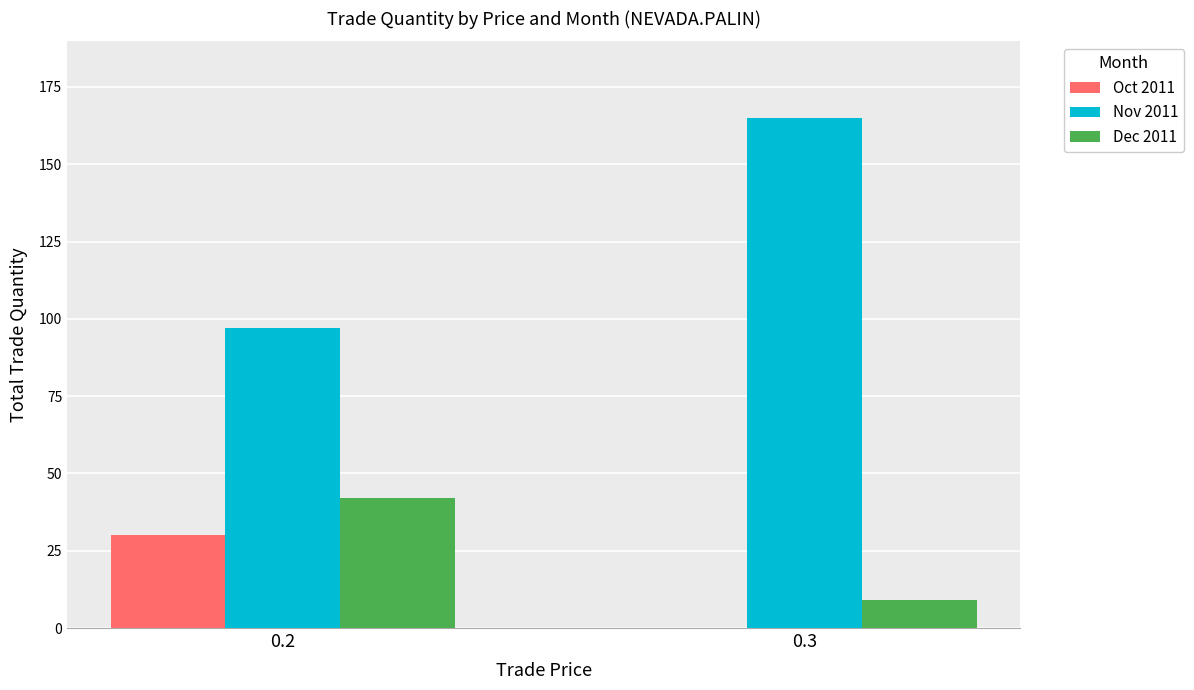

The value of Dec 2011 at 0.2 is 66. True or false?

False